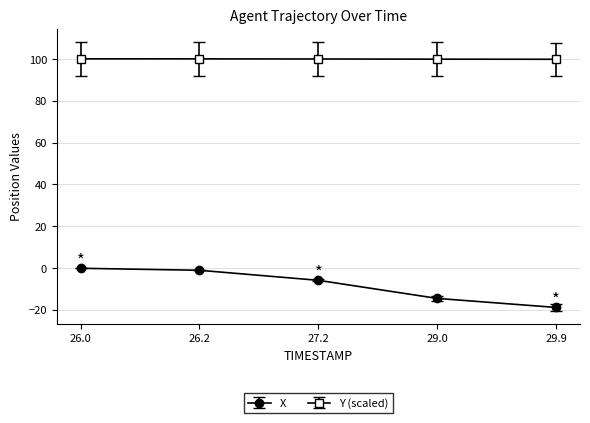

How many categories are shown in the chart?

5